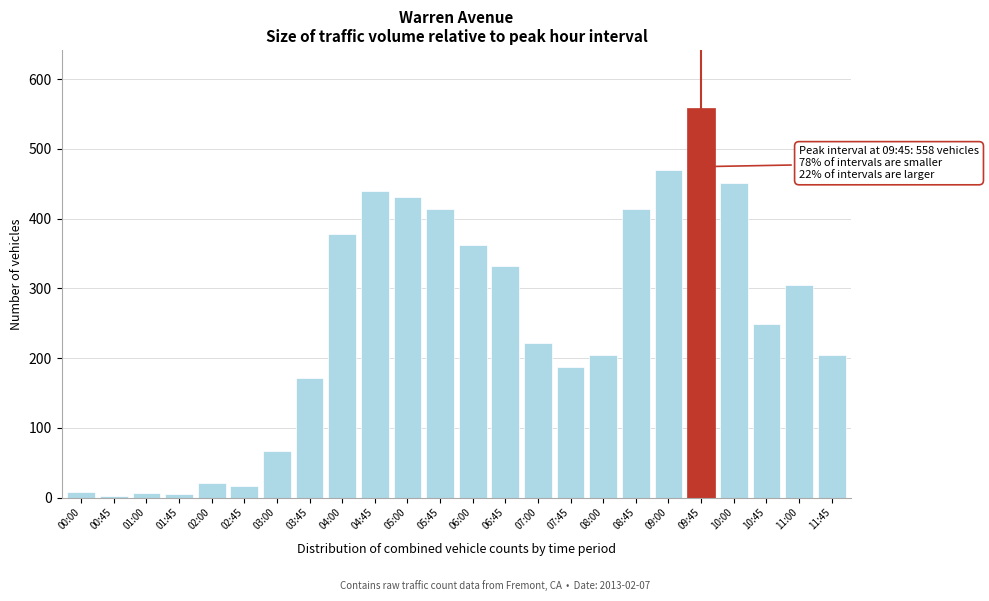

Approximately how many times larger is the value at 08:00 compared to 09:45?

0.4